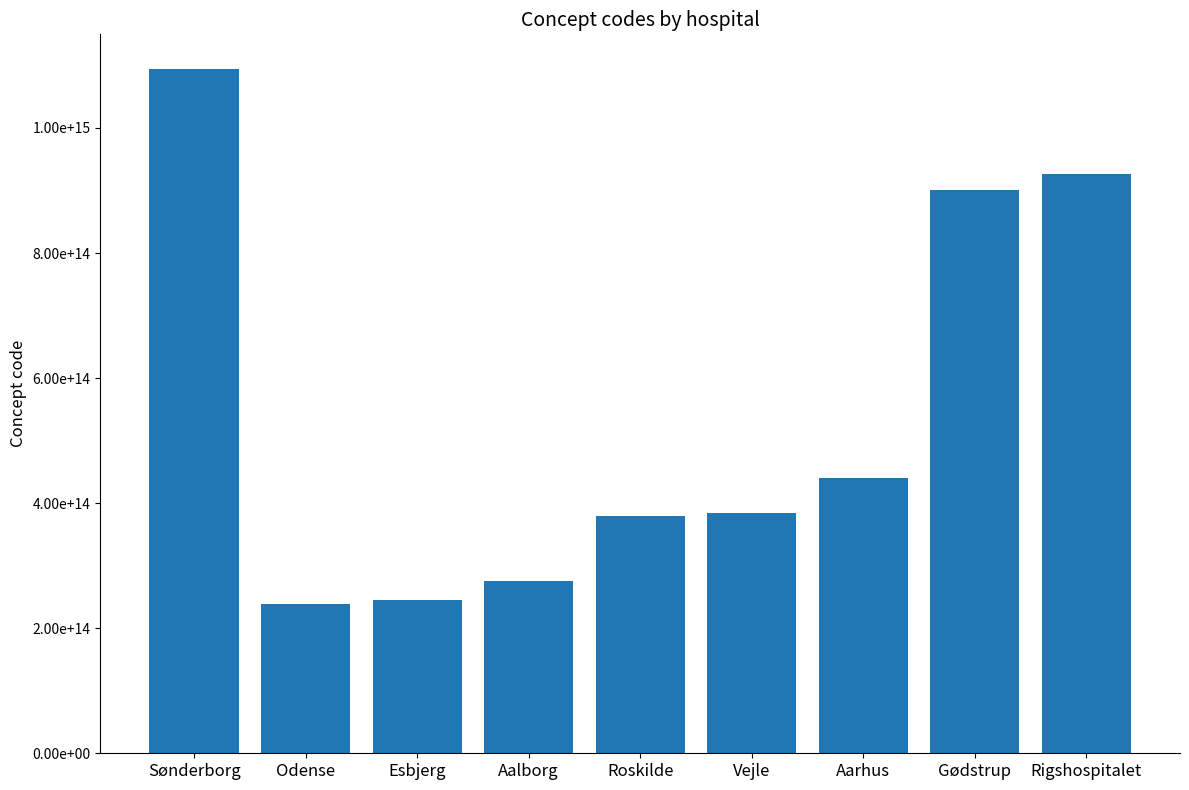

What is the sum of the values at Aarhus and Roskilde?

820792000032009